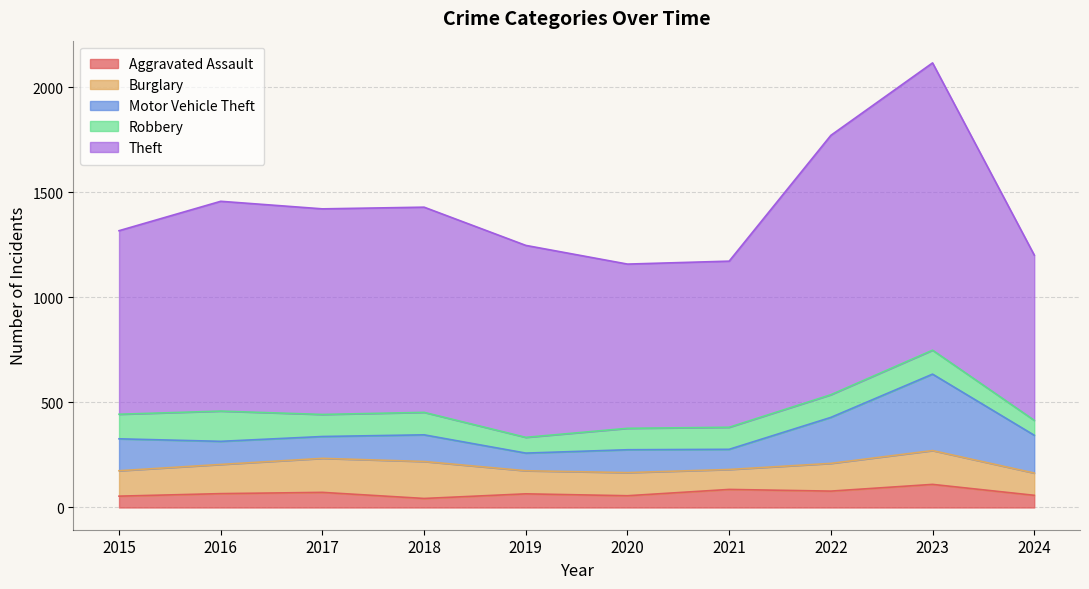

Reading left to right, list all the values displayed in this chart.

Aggravated Assault: 54	66	72	43	65	56	86	78	110	58
Burglary: 121	139	162	176	110	110	95	132	161	106
Motor Vehicle Theft: 152	110	104	127	84	109	96	219	364	180
Robbery: 117	144	105	107	75	102	105	108	114	71
Theft: 874	999	979	977	914	782	791	1235	1368	787